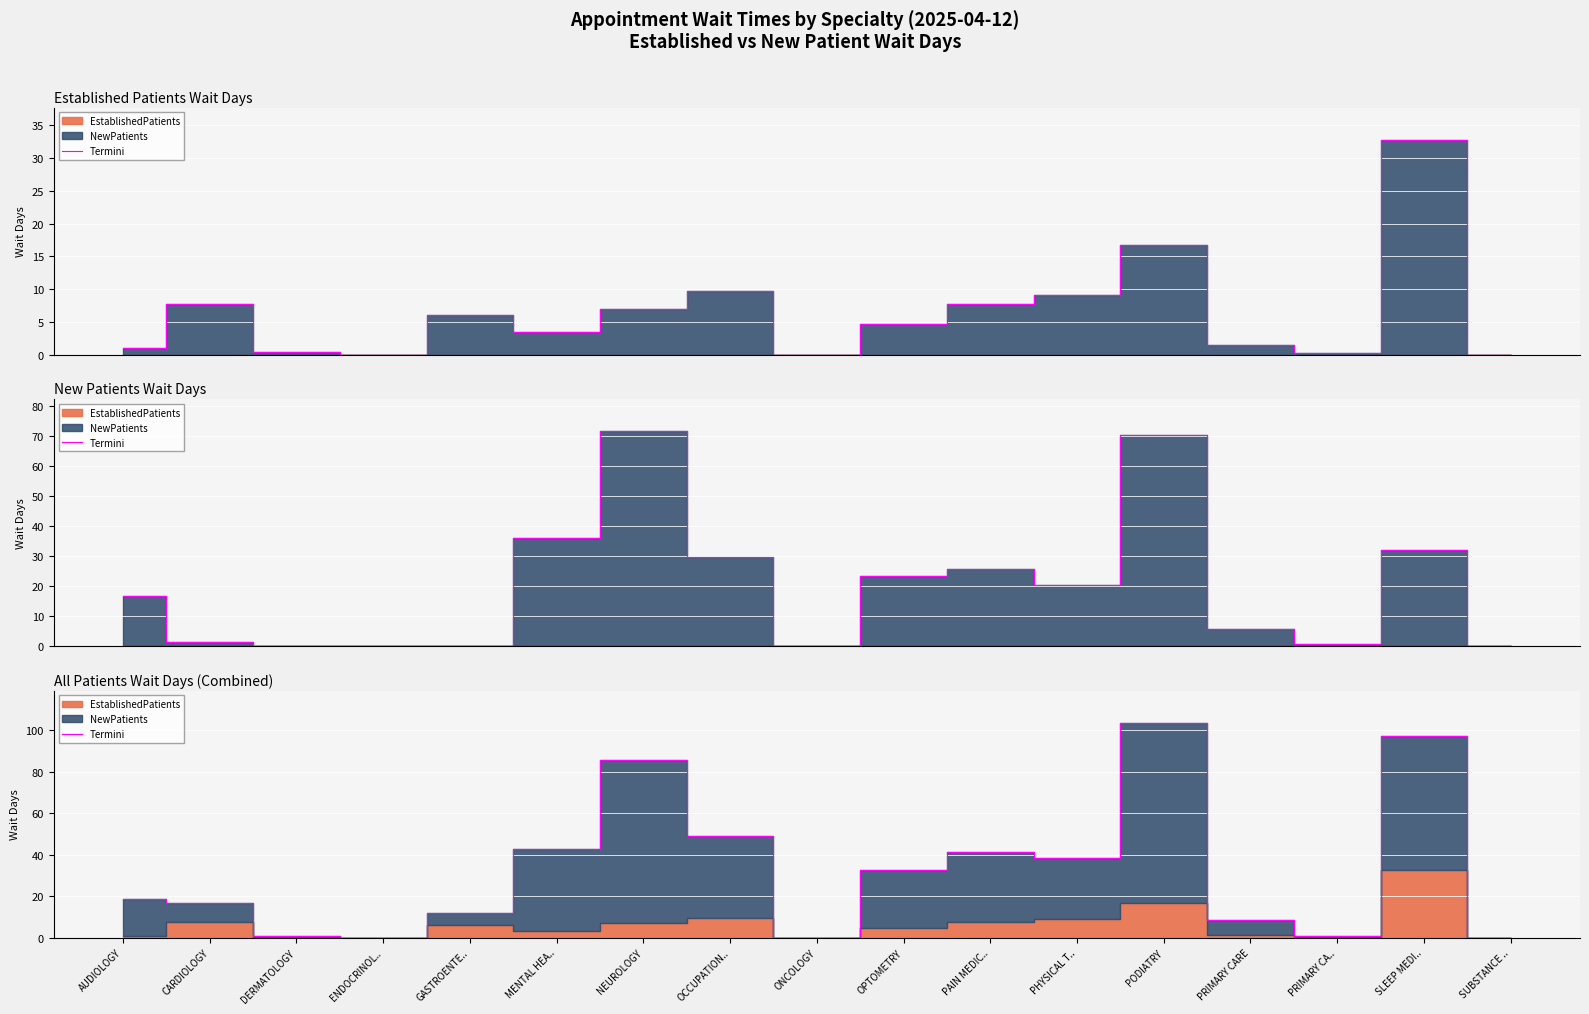

True or false: the data shows 1.0 at PRIMARY CA...

True